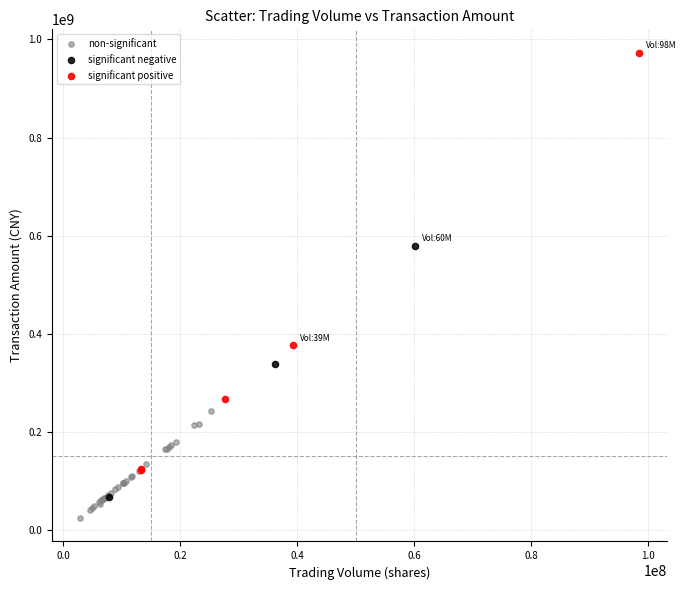

What are all the series names shown in the legend?

non-significant, significant negative, significant positive